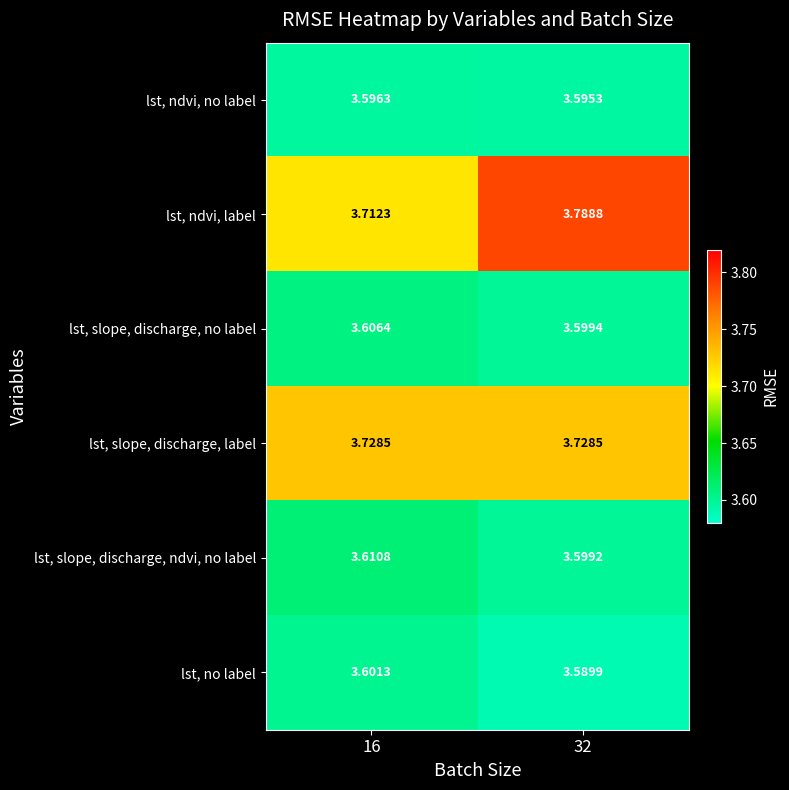

Rank the series at 32 from highest to lowest value.

lst, ndvi, label, lst, slope, discharge, label, lst, slope, discharge, no label, lst, slope, discharge, ndvi, no label, lst, ndvi, no label, lst, no label